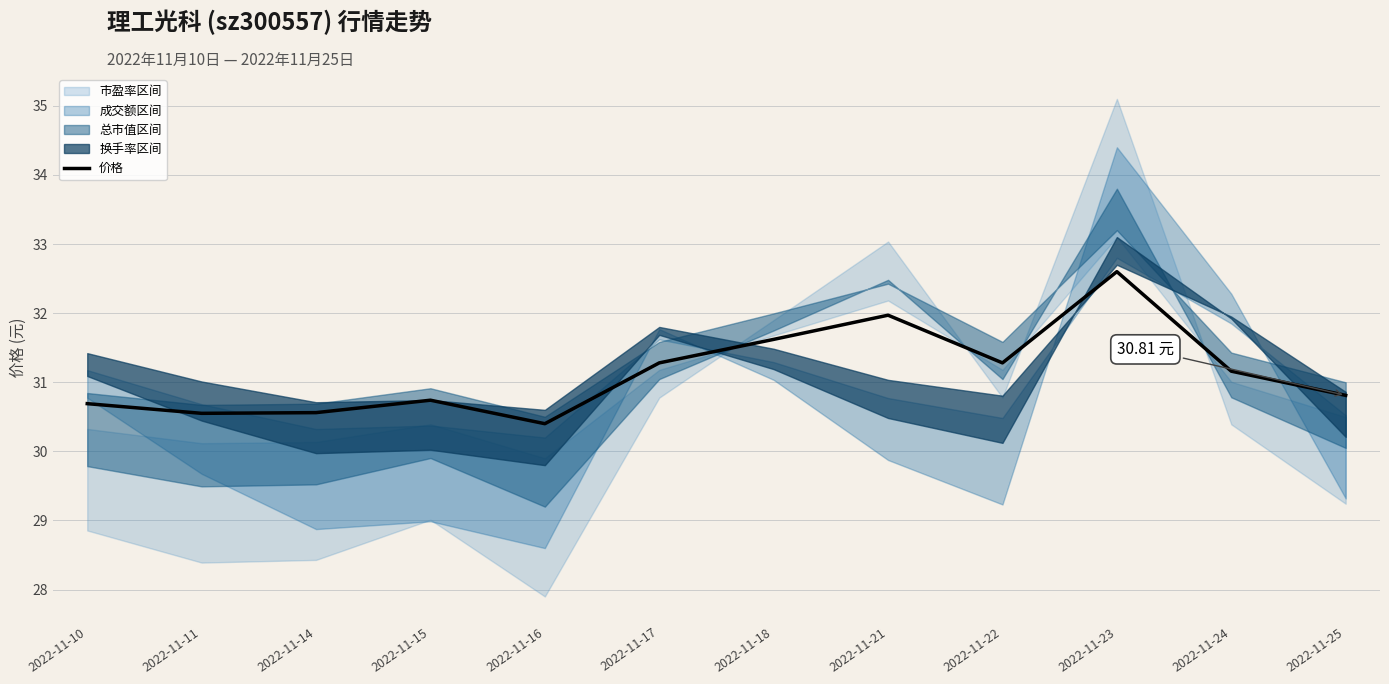

What is the sum of all values?

373.7